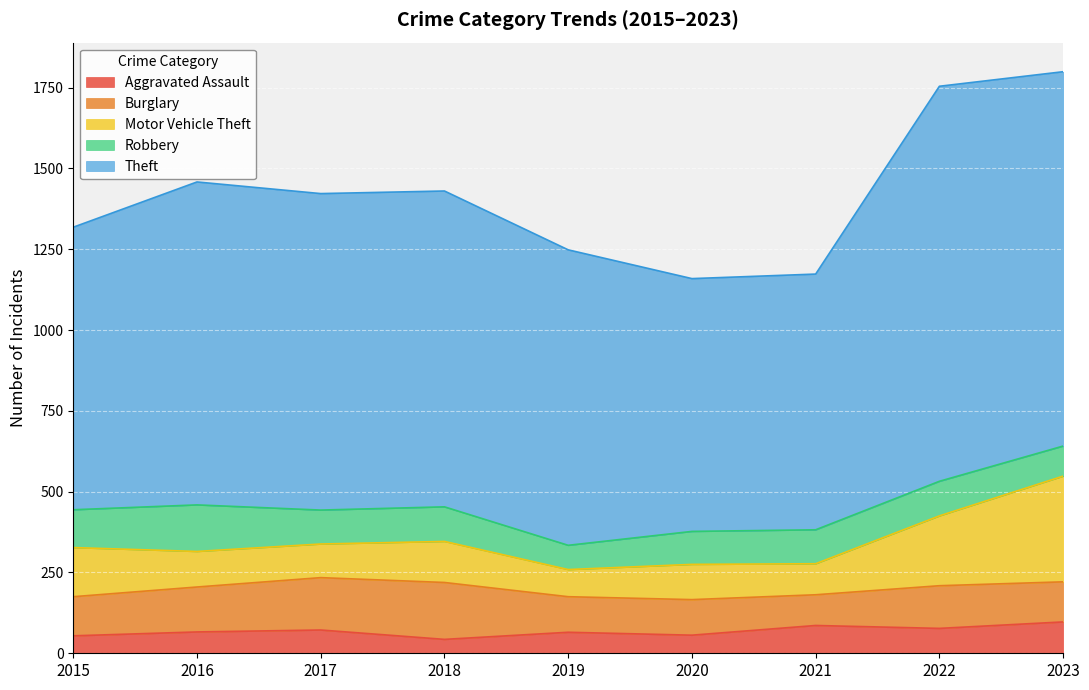

Does the chart display data point markers on the line(s)?

No